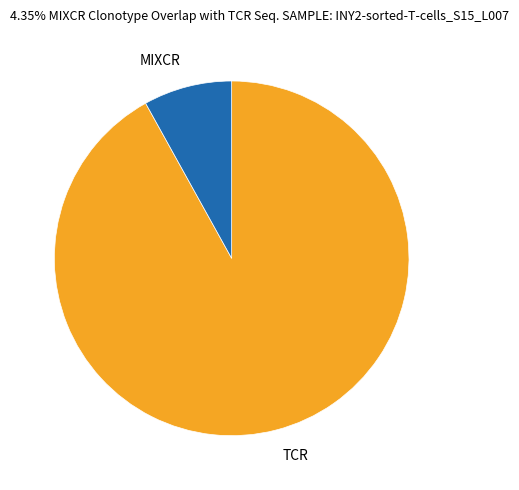

Rank the categories by value from highest to lowest.

TCR, MIXCR